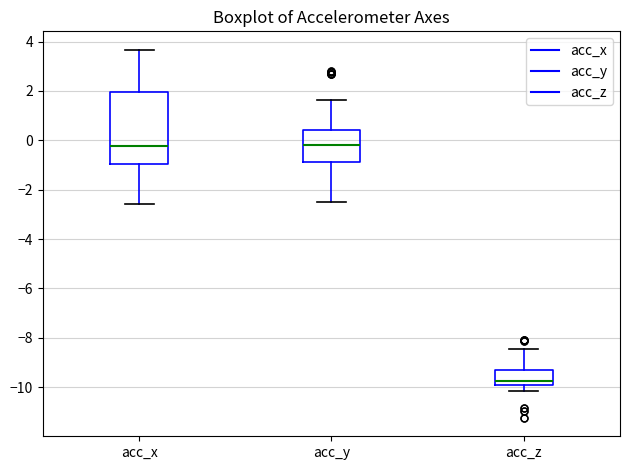

Where does the upper whisker of the box for acc_y end on the y-axis? The values are not printed on the chart, so give them approximately, as read against the axis.

1.6